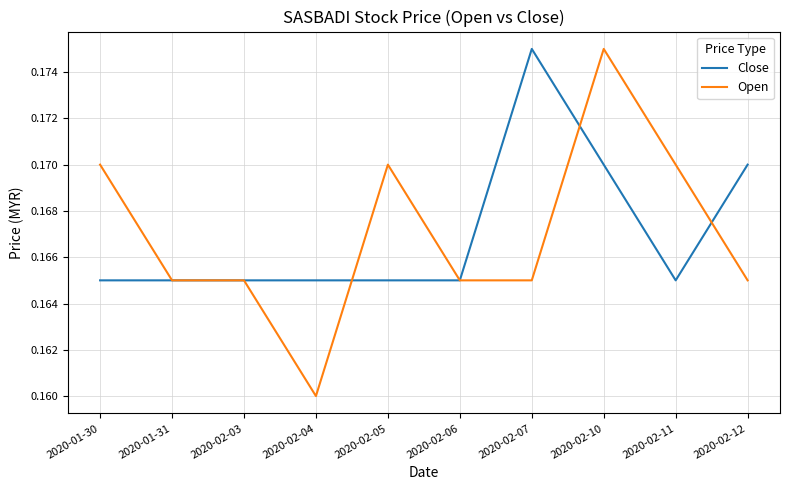

The value of Close at 2020-02-05 is 0.1. True or false?

False